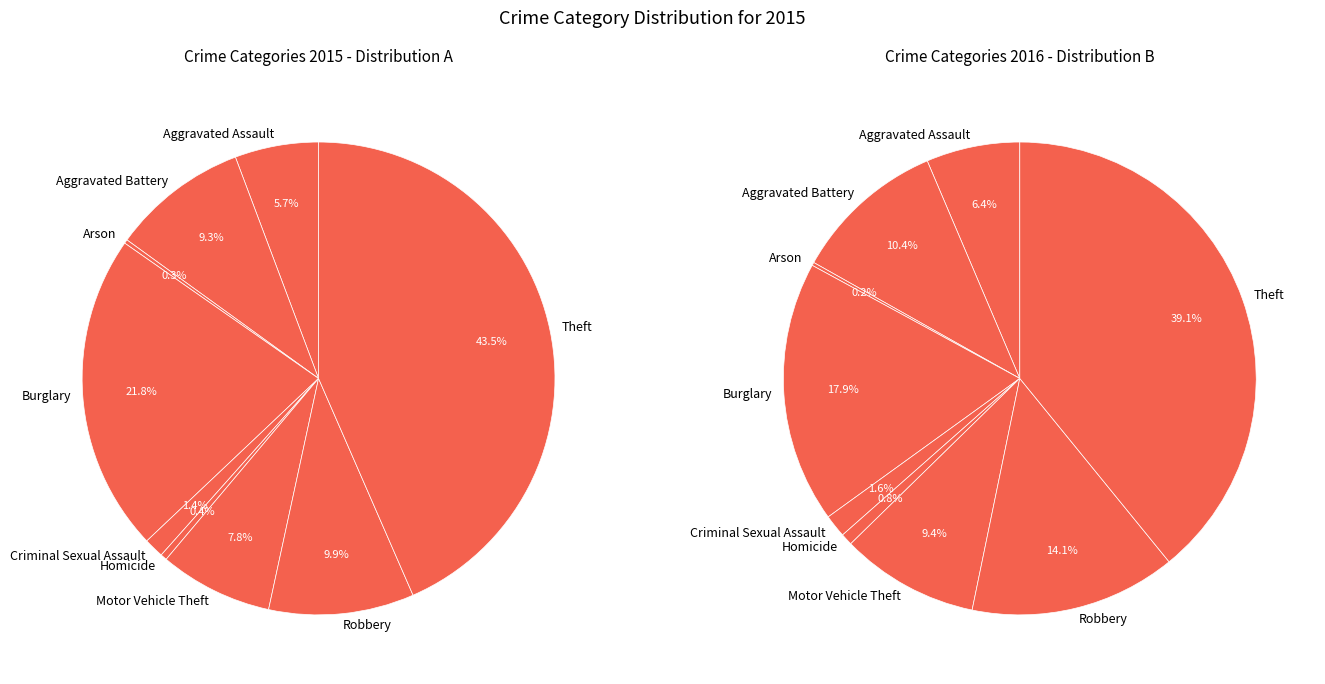

What portion of the pie excludes Criminal Sexual Assault?

98.6%